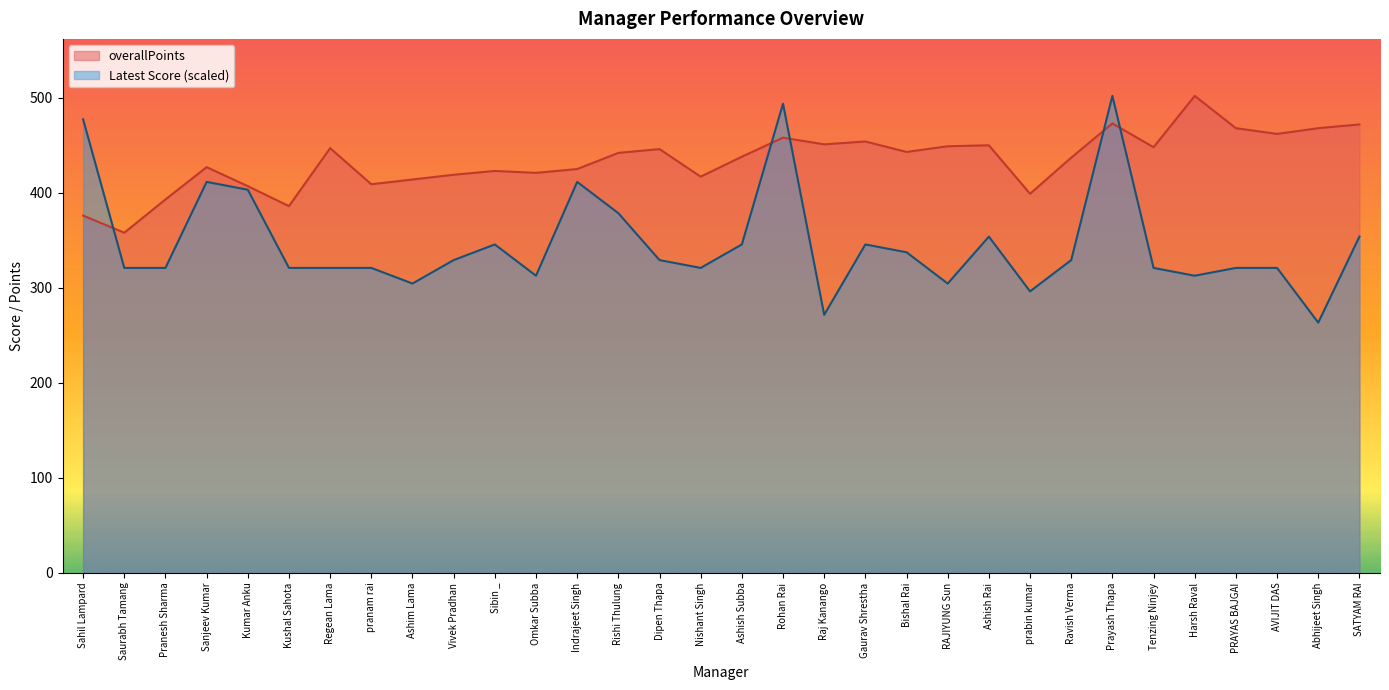

Reading left to right, list all the values displayed in this chart.

overallPoints: 376.0	358.0	393.0	427.0	407.0	386.0	447.0	409.0	414.0	419.0	423.0	421.0	425.0	442.0	446.0	417.0	438.0	458.0	451.0	454.0	443.0	449.0	450.0	399.0	437.0	473.0	448.0	502.0	468.0	462.0	468.0	472.0
Latest Score: 477.3	321.0	321.0	411.5	403.2	321.0	321.0	321.0	304.5	329.2	345.6	312.7	411.5	378.6	329.2	321.0	345.6	493.8	271.6	345.6	337.4	304.5	353.9	296.3	329.2	502.0	321.0	312.7	321.0	321.0	263.3	353.9